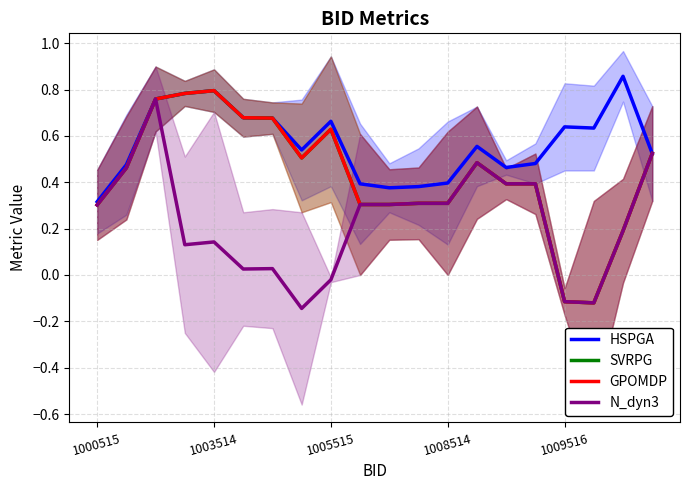

What is the total value across all series at 5?

2.1